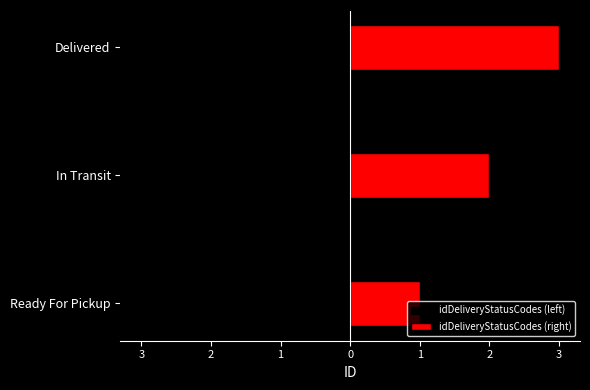

How many idDeliveryStatusCodes (right) values are between 1 and 3?

3